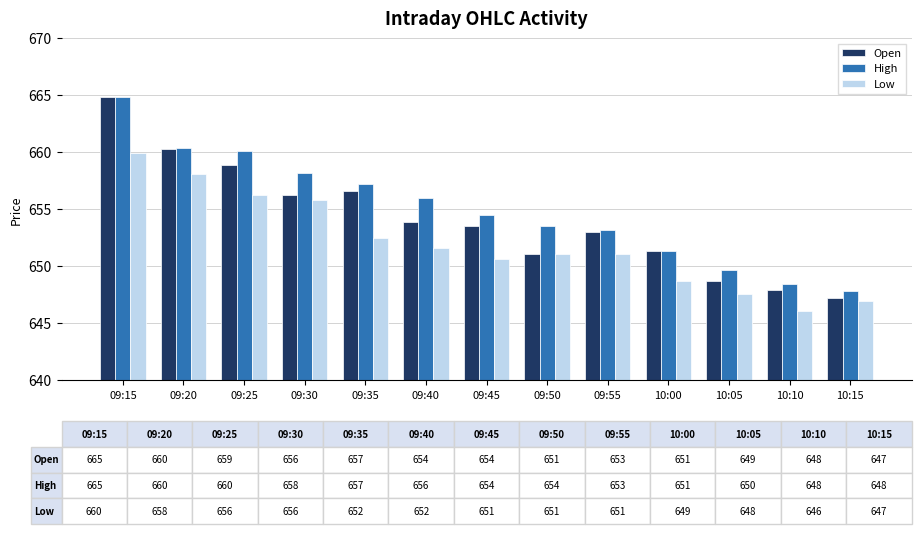

How many categories are shown in the chart?

13